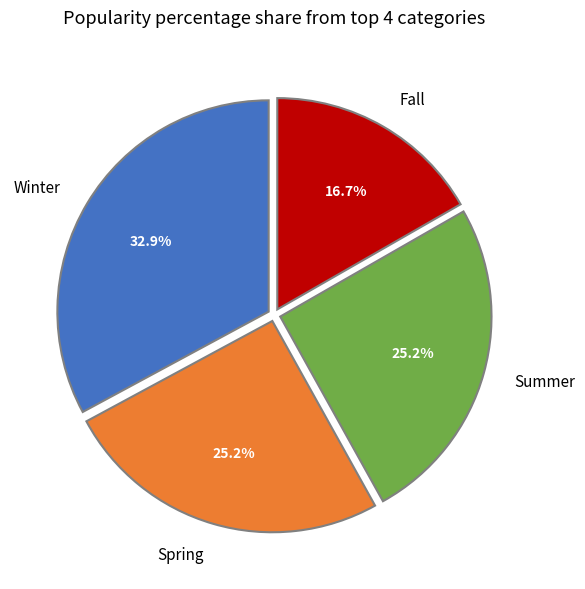

What is the largest slice in the pie chart?

Winter